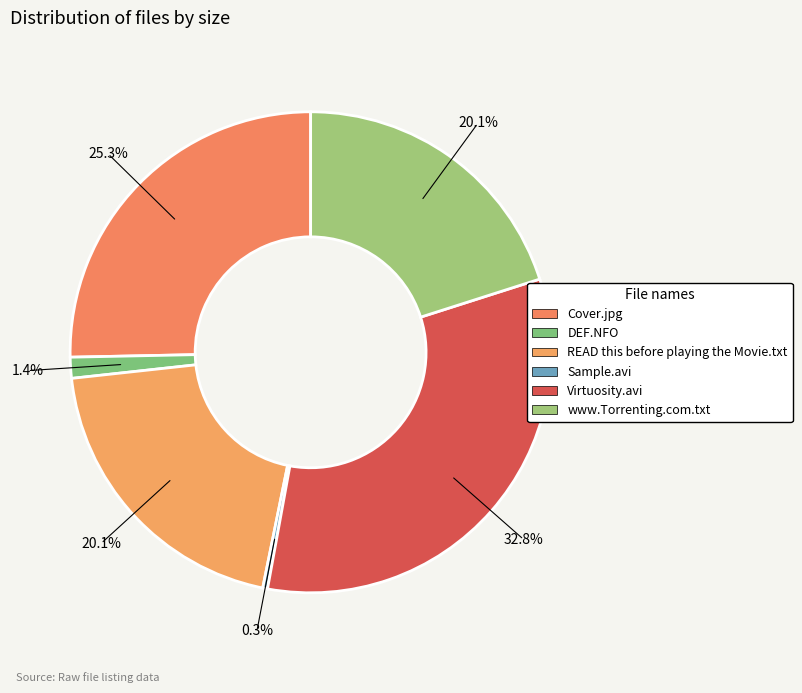

Rank the categories by value from lowest to highest.

Sample.avi, DEF.NFO, READ this before playing the Movie.txt, www.Torrenting.com.txt, Cover.jpg, Virtuosity.avi